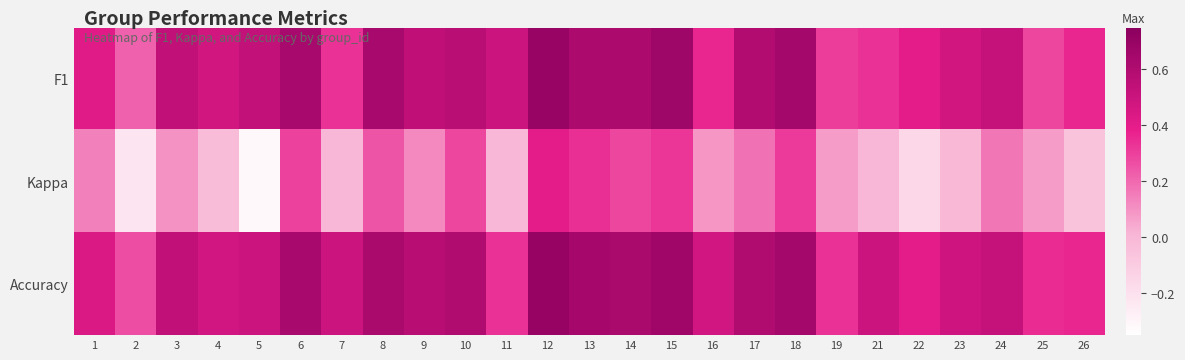

At 1, list the series in order from smallest to largest.

Kappa, F1, Accuracy